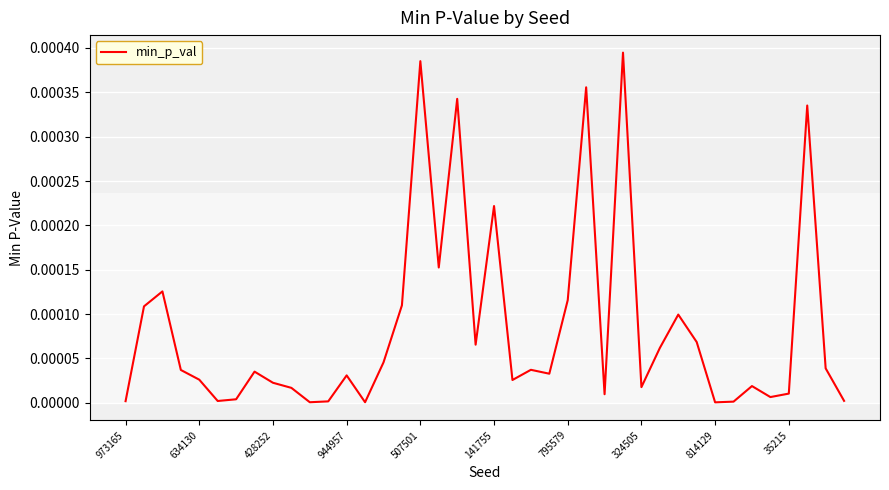

What is the label of the 10th point from the left?

35215